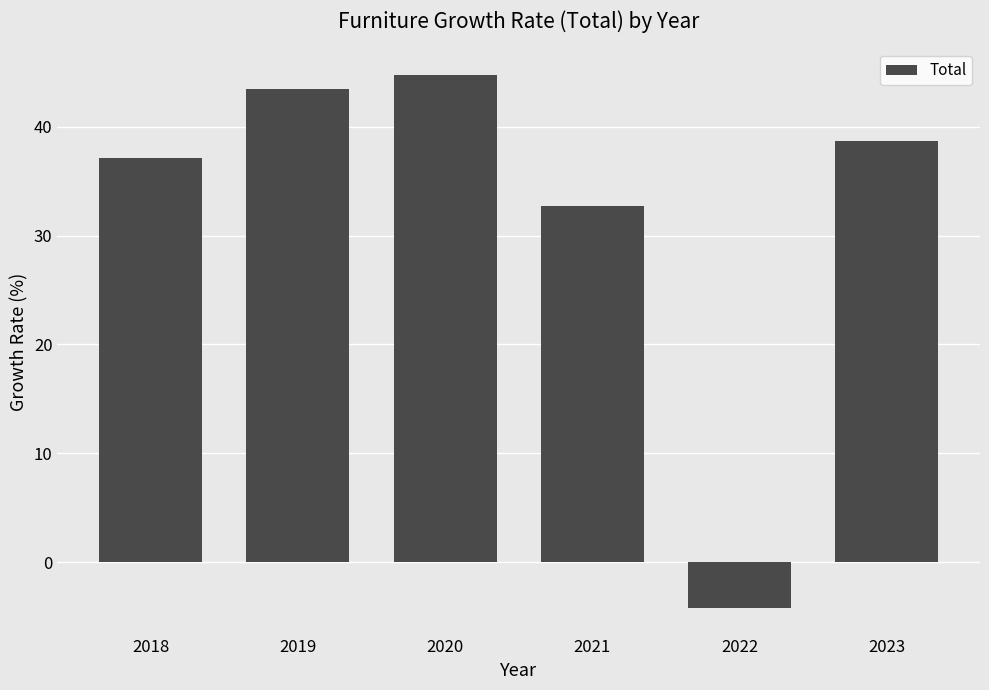

Reading left to right, list all the values displayed in this chart.

37.1	43.4	44.7	32.7	-4.2	38.7